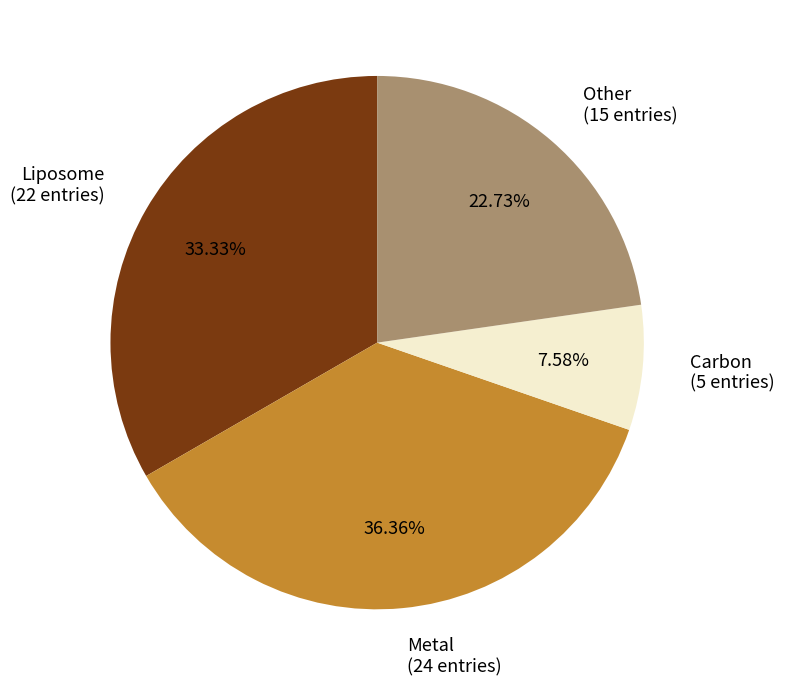

To the nearest percent, what is the difference between the largest and smallest slice percentages?

29%